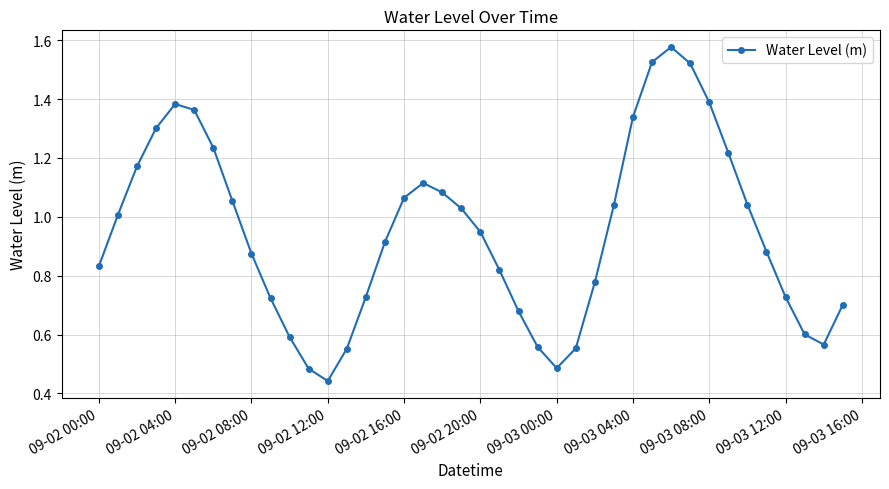

How many points are lower than both their immediate neighbors (excluding endpoints)?

3